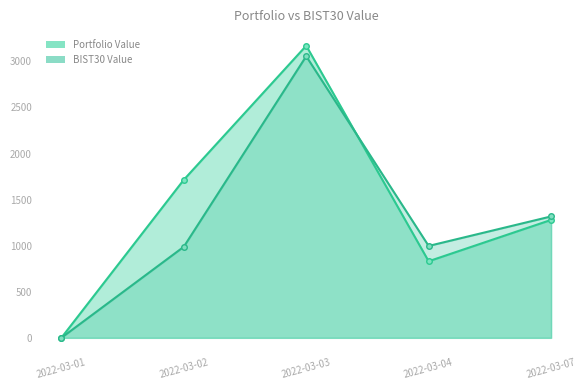

How many data points in Portfolio Value are above 1279?

3